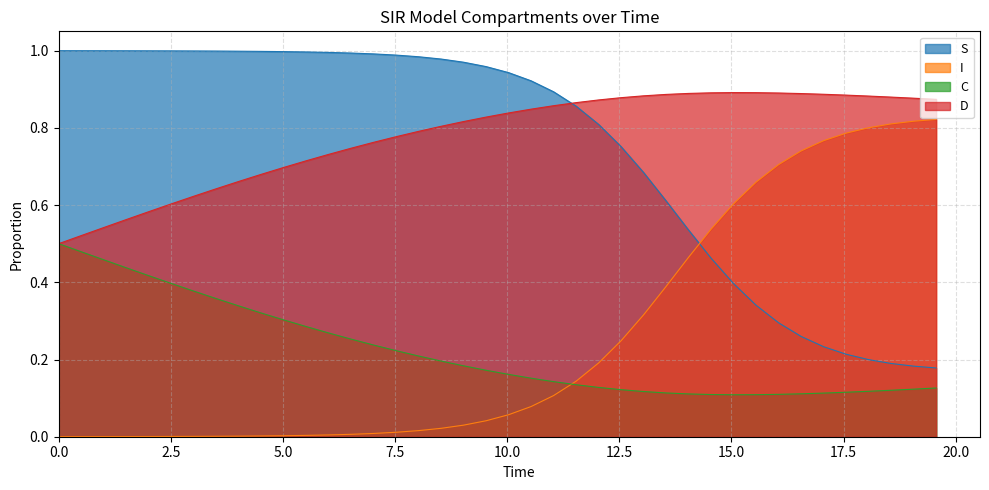

True or false: S has more than 0 points higher than both neighbors.

False